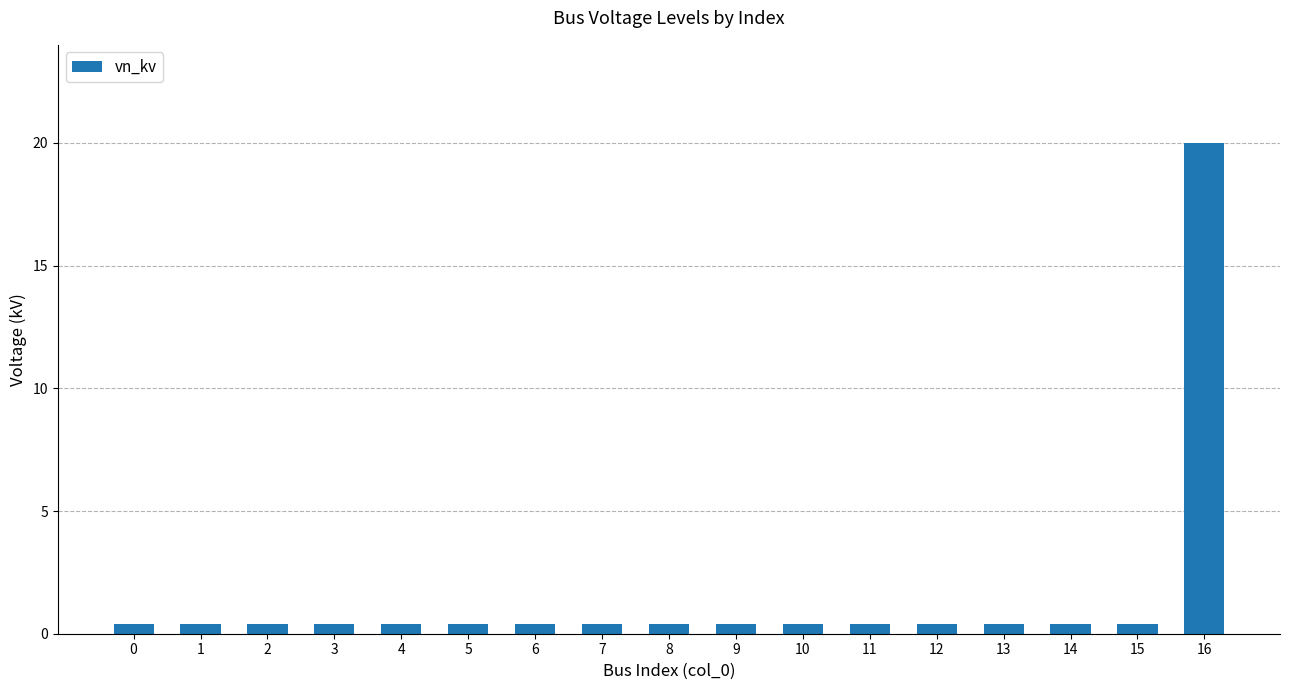

At which category does the chart reach its peak across all series?

16